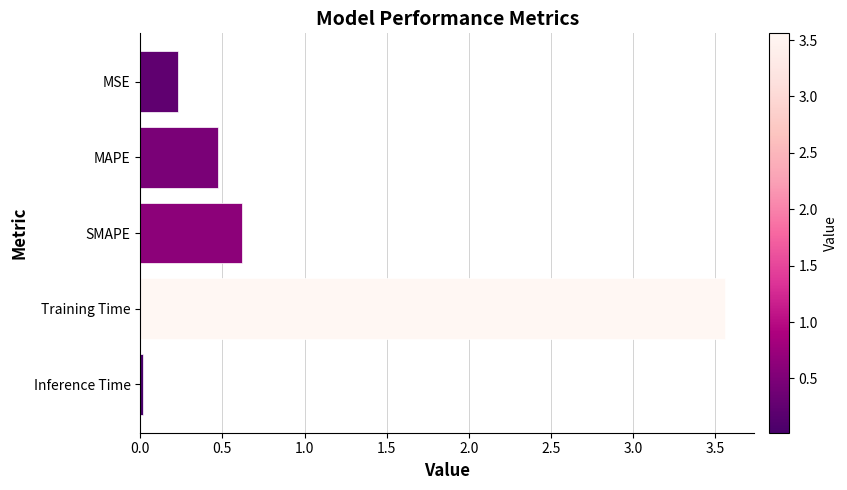

What is the difference between the second highest and second lowest values?

0.4